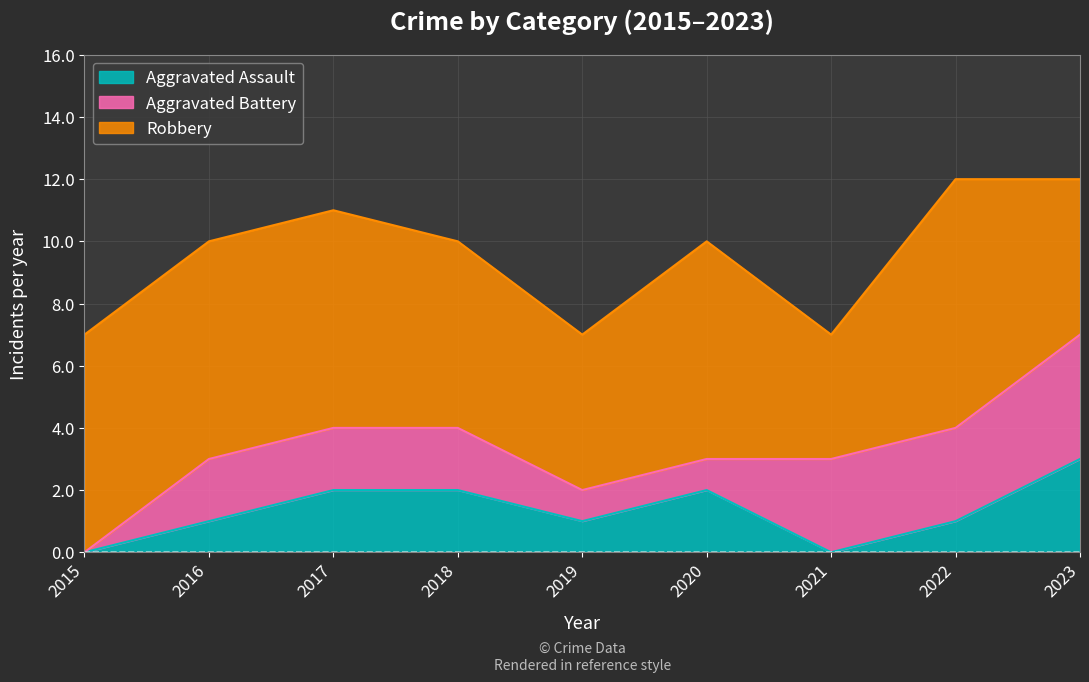

How many interior local valleys does the Aggravated Assault series have?

2